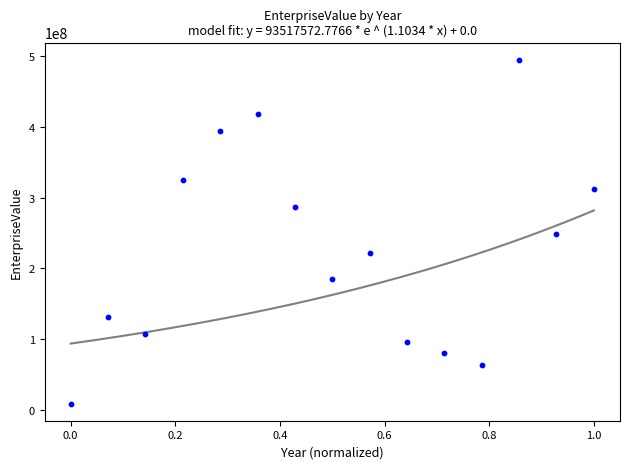

What is the range of X values (max minus min)?

1.0